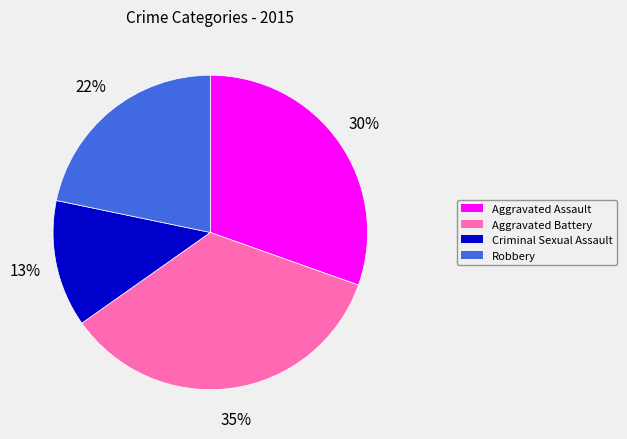

How many segments does this pie chart have?

4